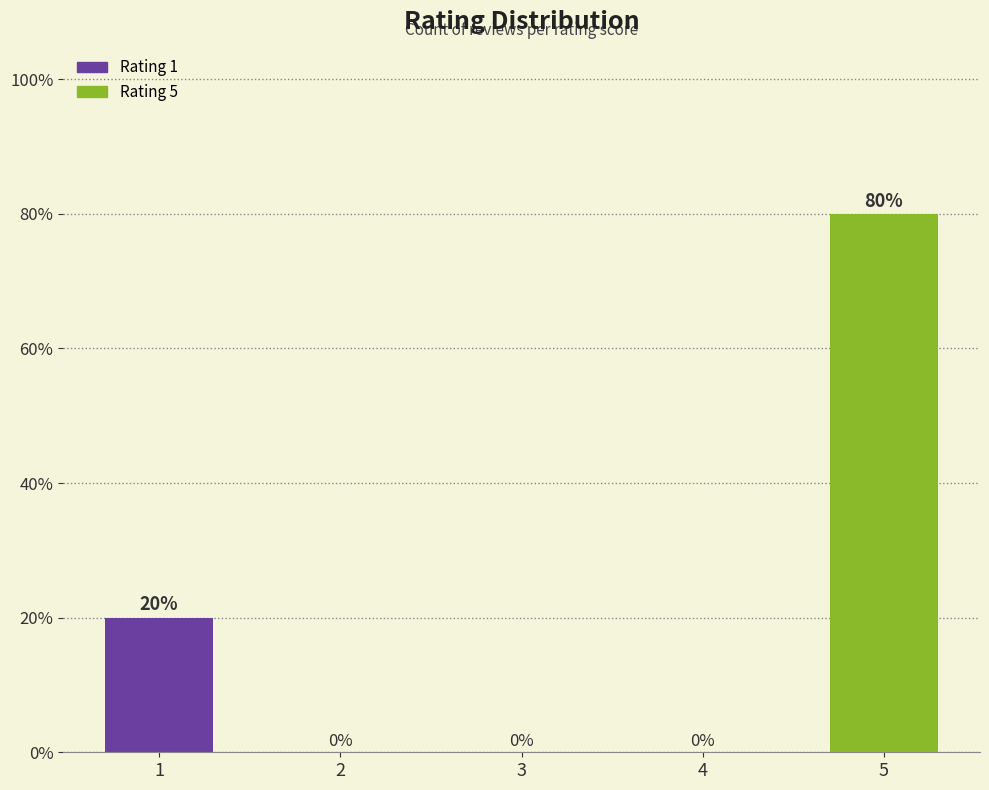

How many data points does each series have?

5